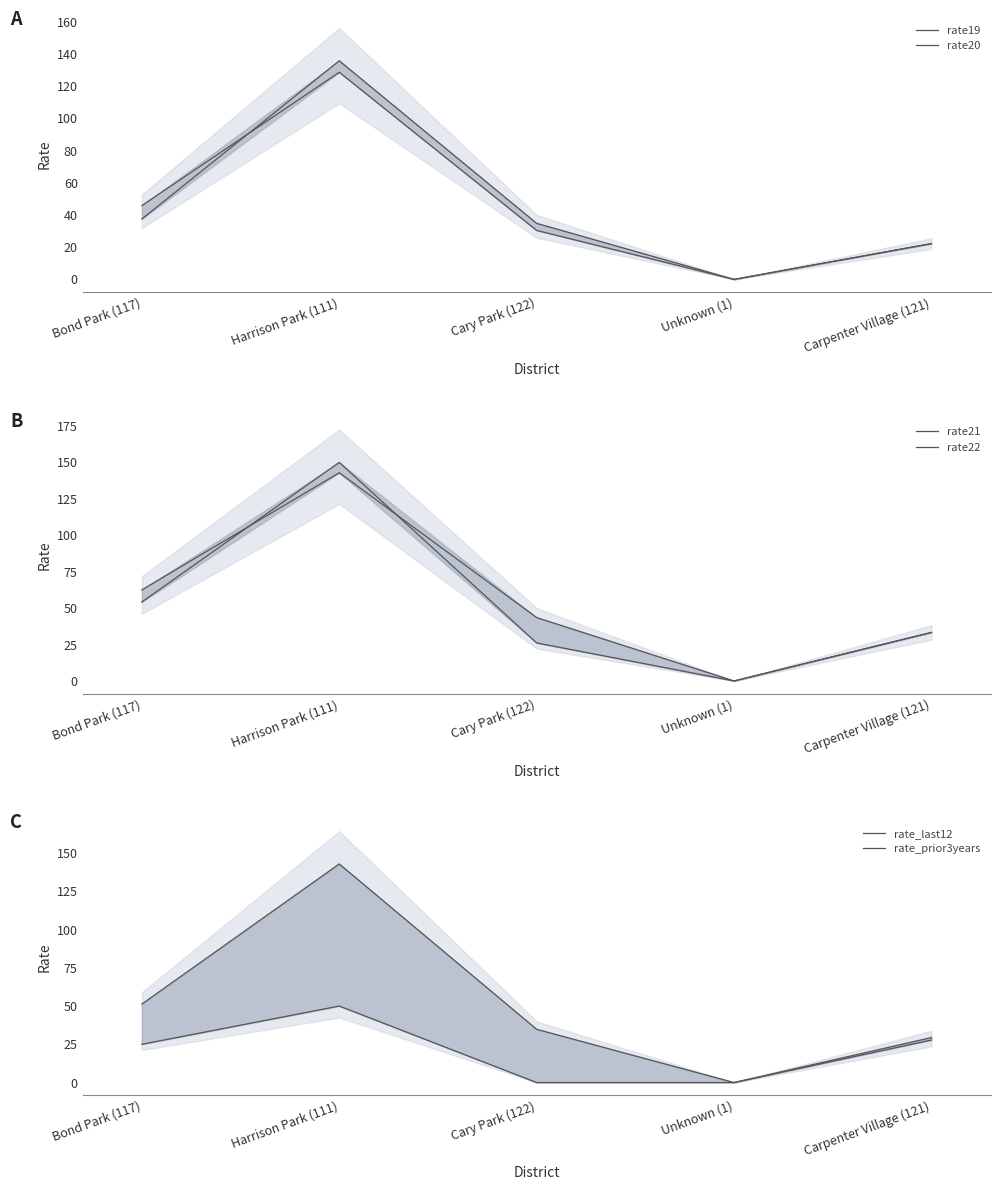

At which category is the sum across all series the highest?

Harrison Park (111)